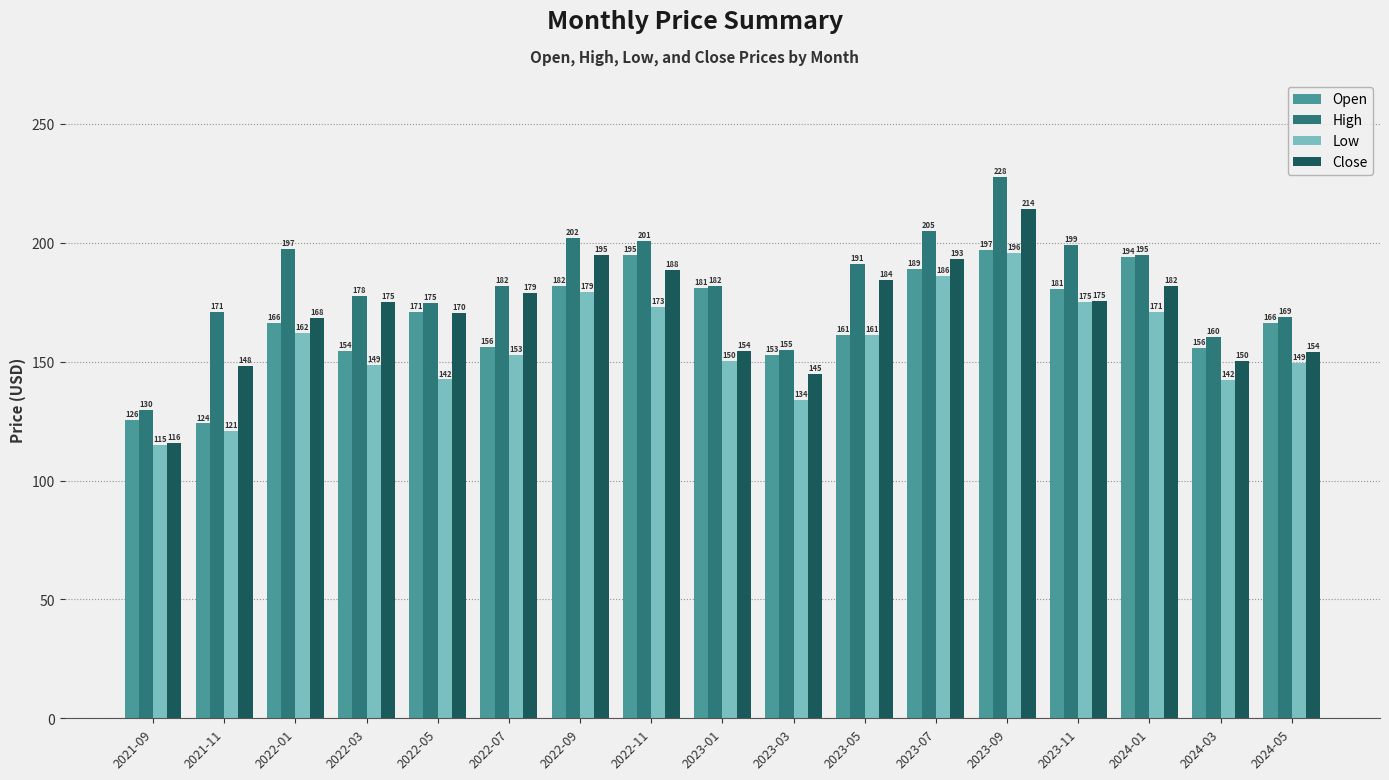

Rank the series by their maximum value, from lowest to highest.

Low, Open, Close, High